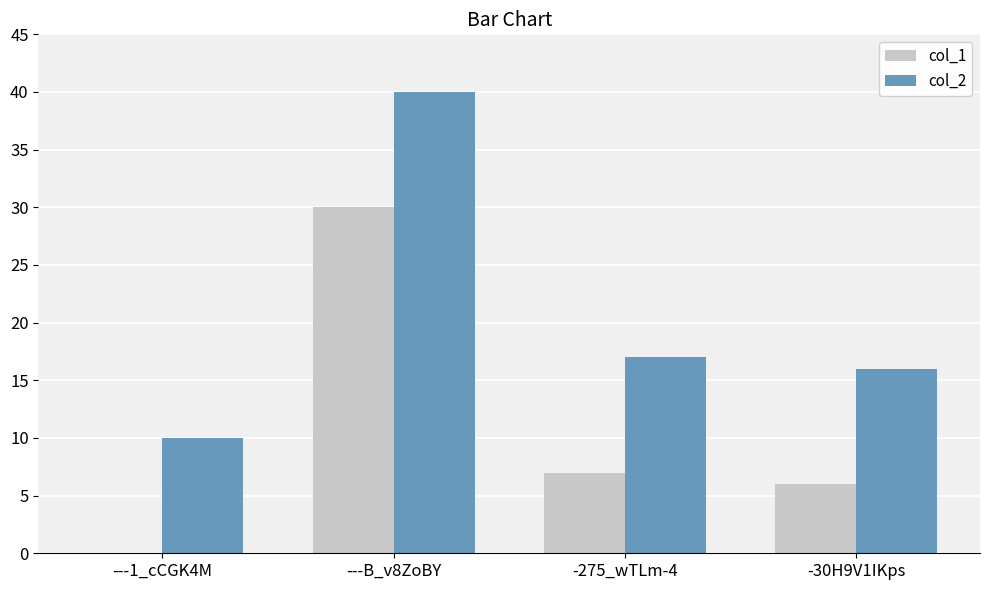

At which label is col_1 closest to 15?

-275_wTLm-4